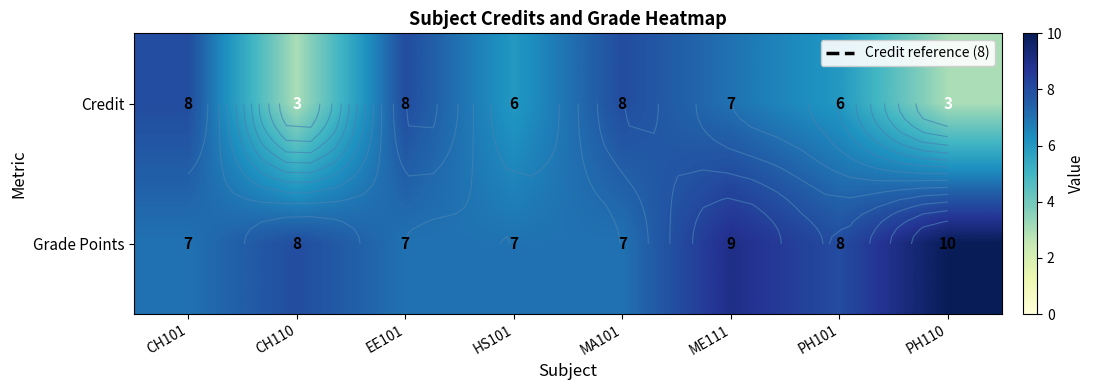

List the series in order of their overall mean, highest first.

Grade Points, Credit